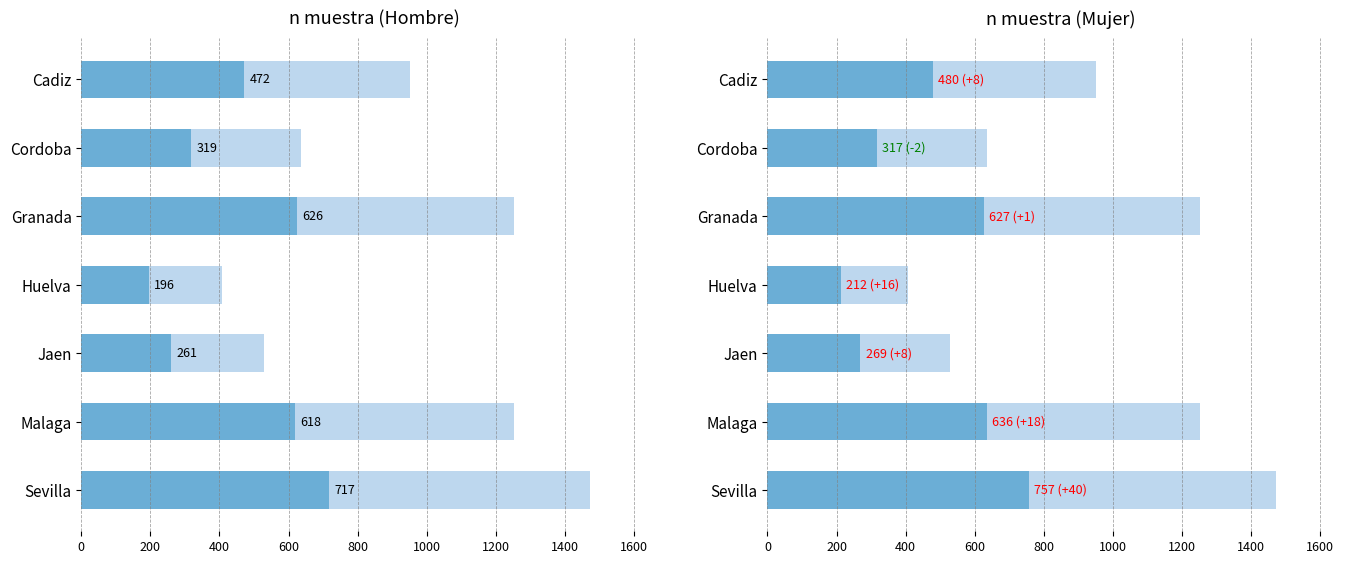

What is the value of the Total bar at the 1st from the left?

952